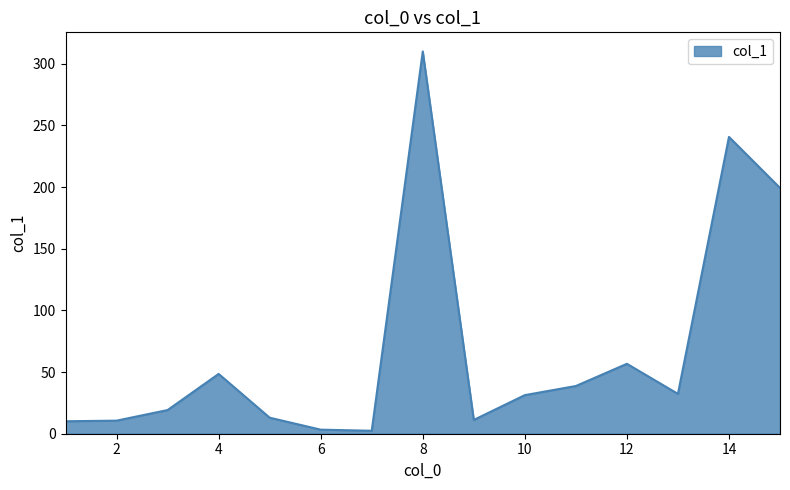

What is the greatest value displayed?

310.0